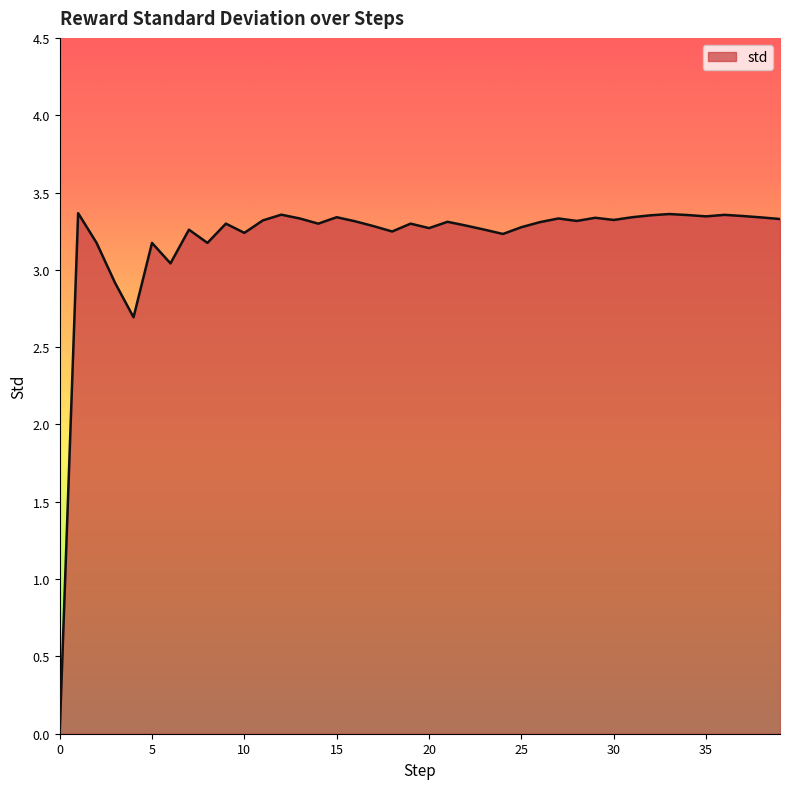

List the labels in order of value, smallest first.

0, 4, 3, 6, 2, 5, 8, 24, 10, 18, 23, 7, 20, 25, 17, 22, 9, 14, 19, 26, 21, 16, 28, 11, 30, 39, 13, 27, 29, 38, 15, 31, 35, 37, 32, 34, 36, 12, 33, 1